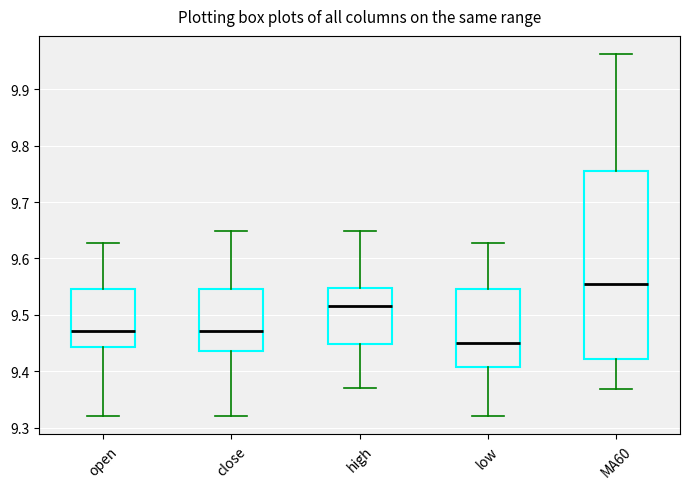

Which box has the lowest median line?

low